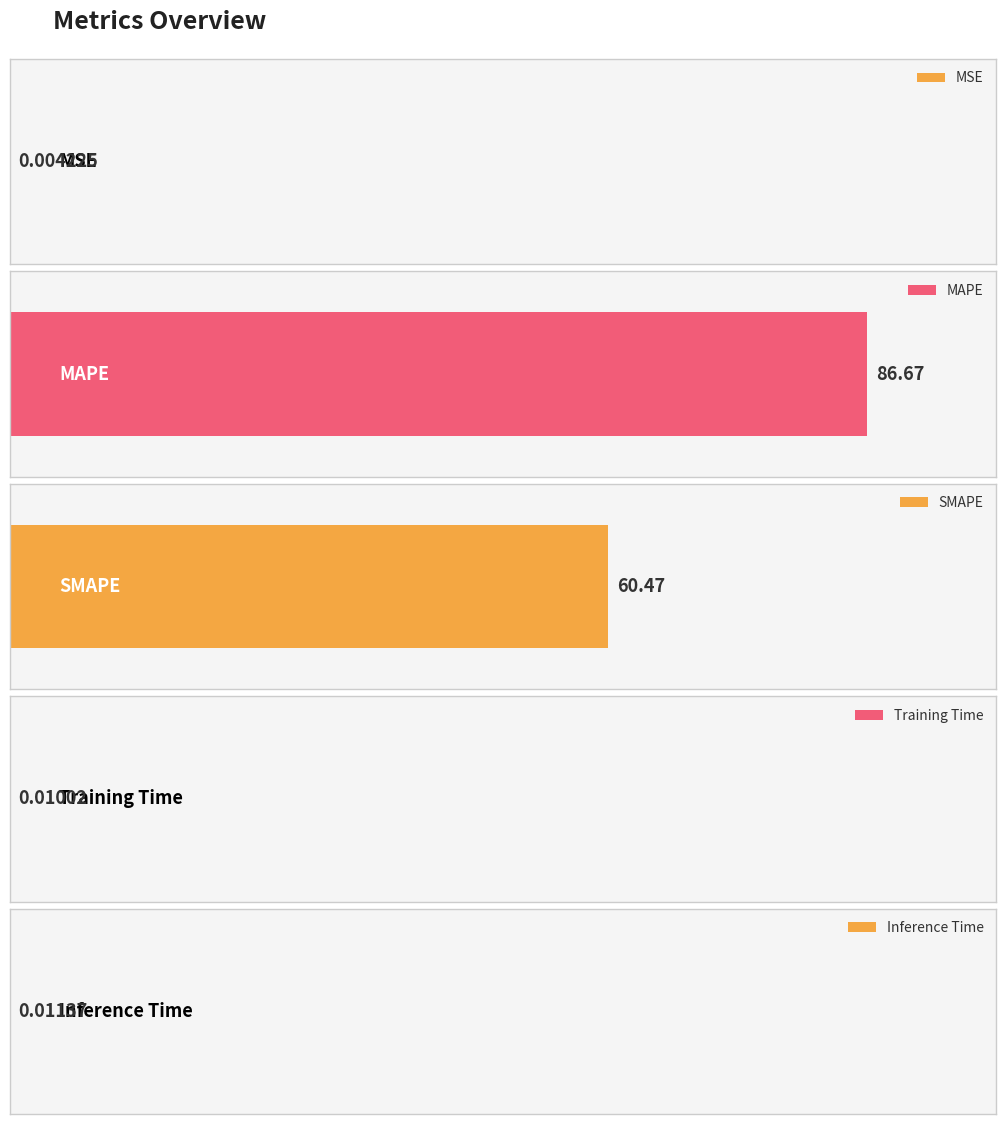

What is the change in value from MSE to SMAPE?

+60.5